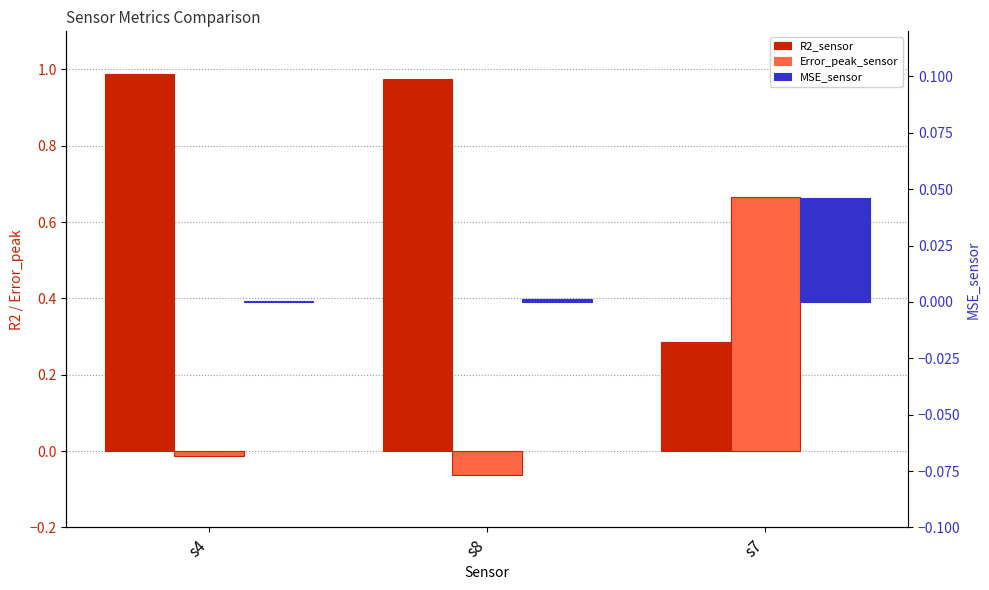

What is the label of the 3rd bar from the left?

s7